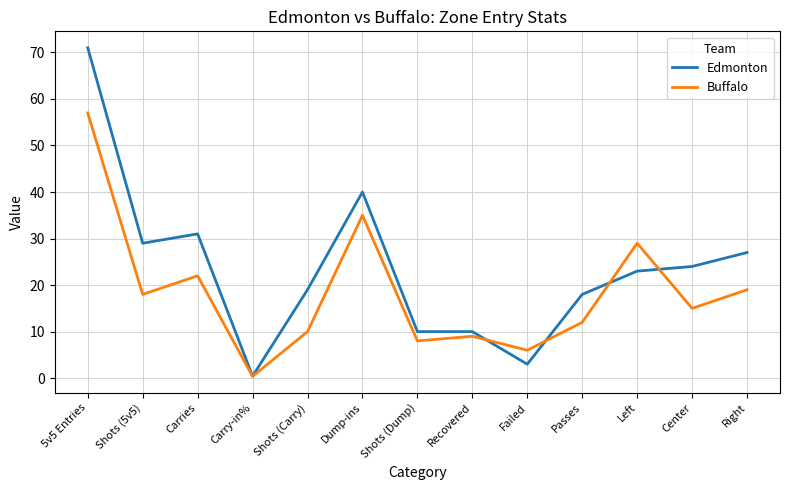

After their last crossing, which series has the higher values: Buffalo or Edmonton?

Edmonton